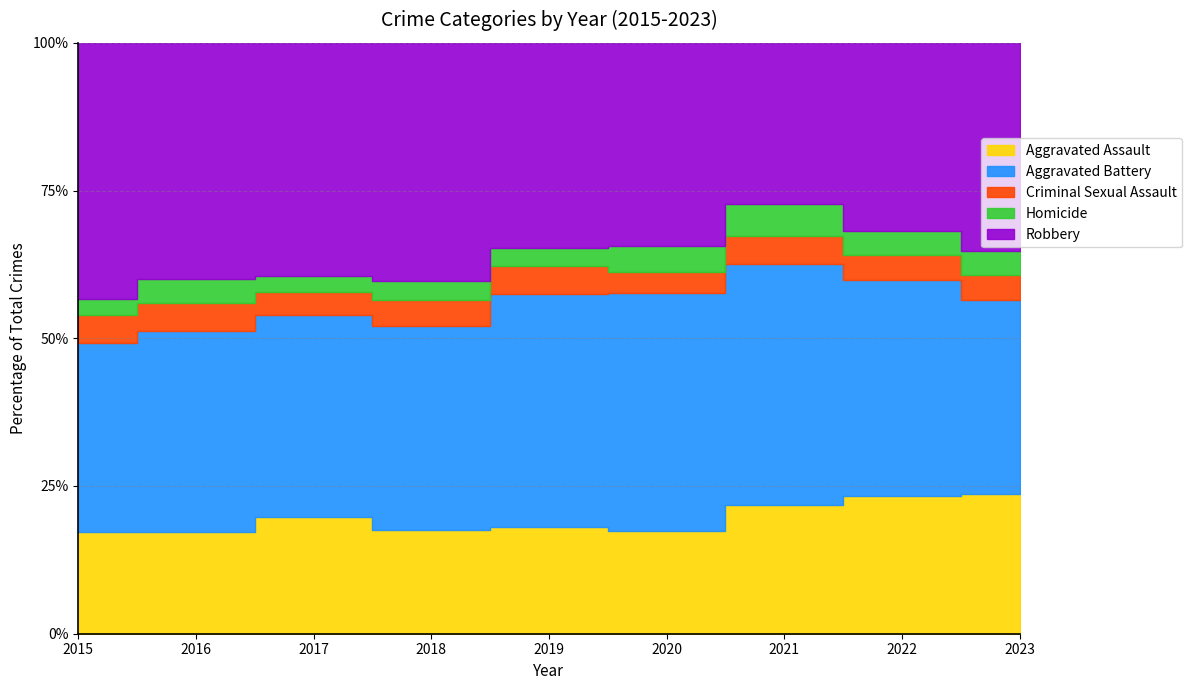

At 2021, list the series in order from smallest to largest.

Criminal Sexual Assault, Homicide, Aggravated Assault, Robbery, Aggravated Battery